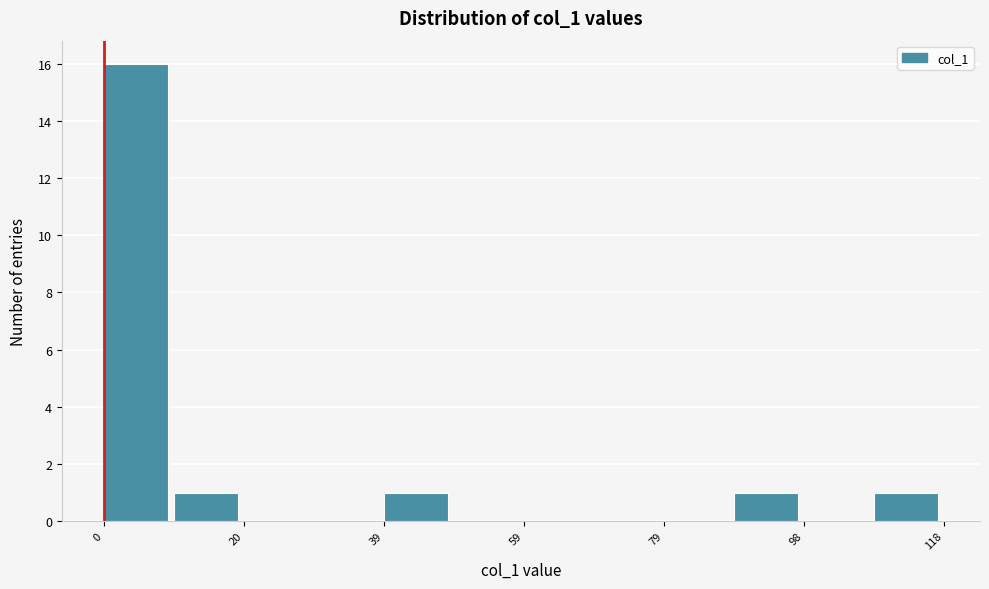

Reading left to right, list every bar in this chart as the range it spans on the x-axis followed by its height. Neither the bar edges nor the heights are printed on the chart, so give them approximately, as read against the axes.

0 to 10: 16
10 to 20: 1
20 to 30: 0
30 to 40: 0
40 to 50: 1
50 to 60: 0
60 to 68: 0
68 to 78: 0
78 to 88: 0
88 to 98: 1
98 to 108: 0
108 to 118: 1